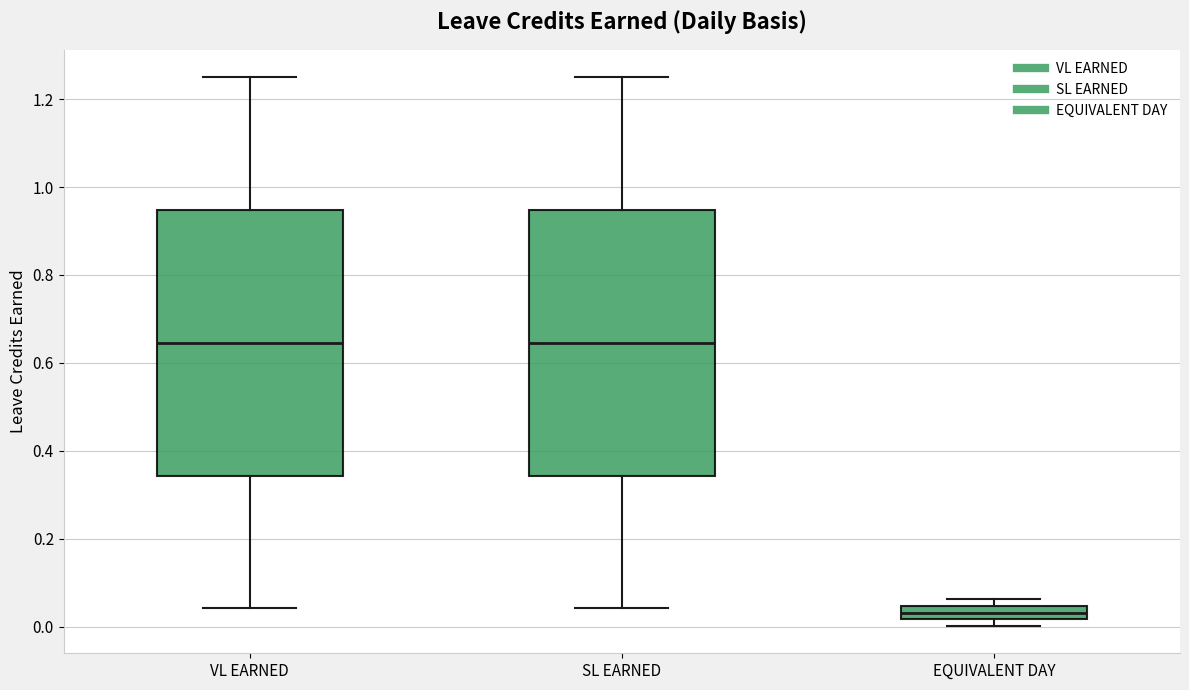

Reading left to right, read every box against the y-axis: the position of its median line, the range the box covers, and the ends of its whiskers. The values are not printed on the chart, so give them approximately, as read against the axis.

VL EARNED: median 0.64, box 0.34 to 0.94, whiskers 0.04 to 1.26
SL EARNED: median 0.64, box 0.34 to 0.94, whiskers 0.04 to 1.26
EQUIVALENT DAY: median 0.04 (inside the box), box 0.02 to 0.04, whiskers 0.00 to 0.06